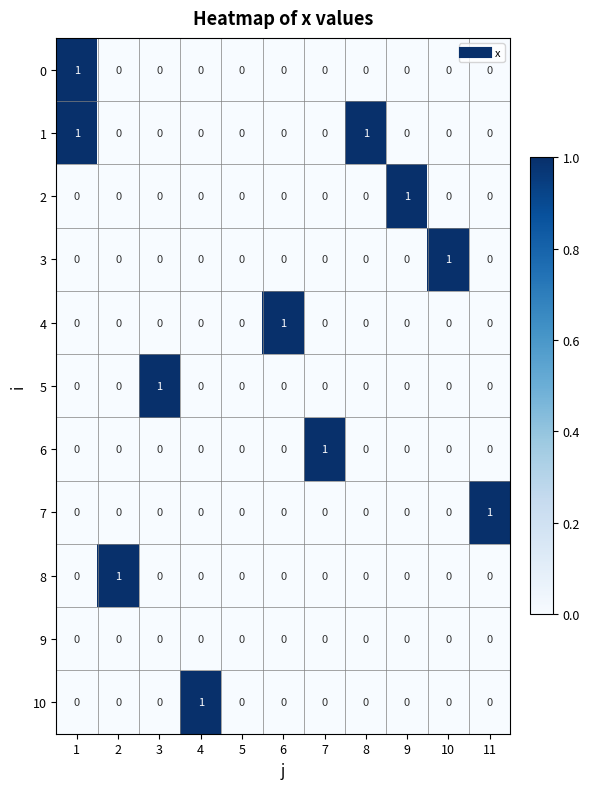

Which category has the highest value in the 6 series?

7